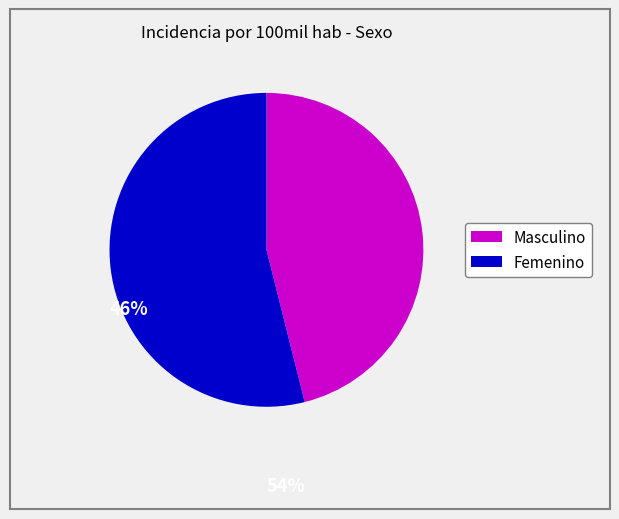

True or false: Masculino accounts for 46% of the total.

True